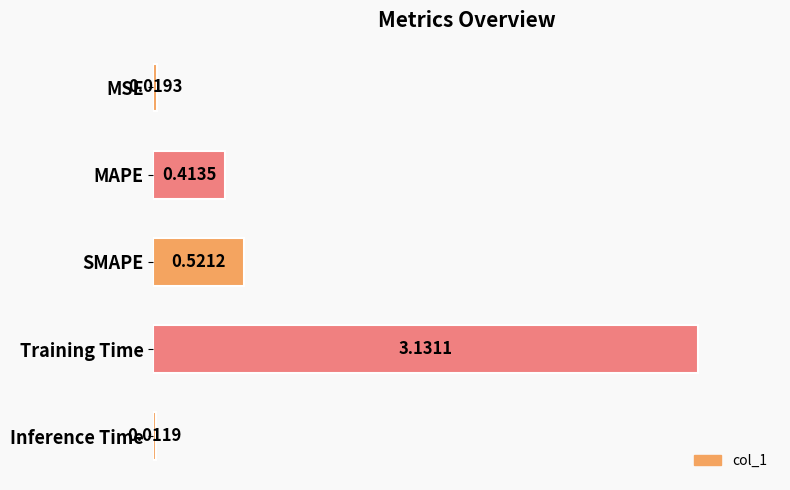

What is the sum of all values?

4.1